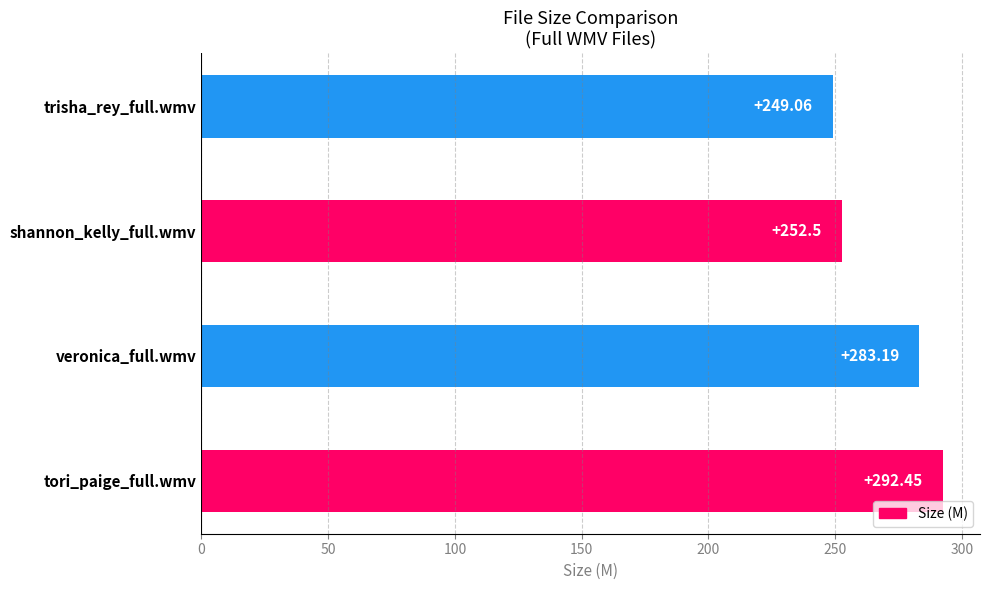

How many series are shown in this chart?

1